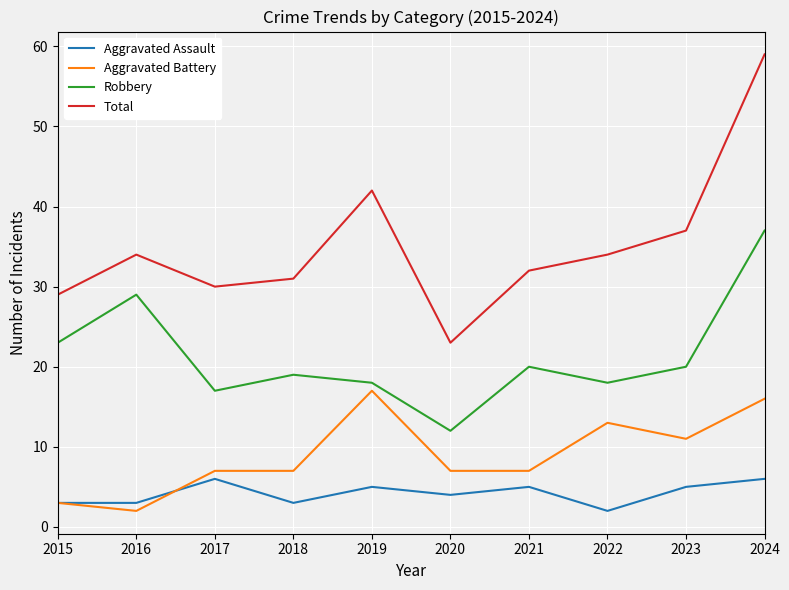

Between 2022 and 2024, which series saw the biggest shift?

Total